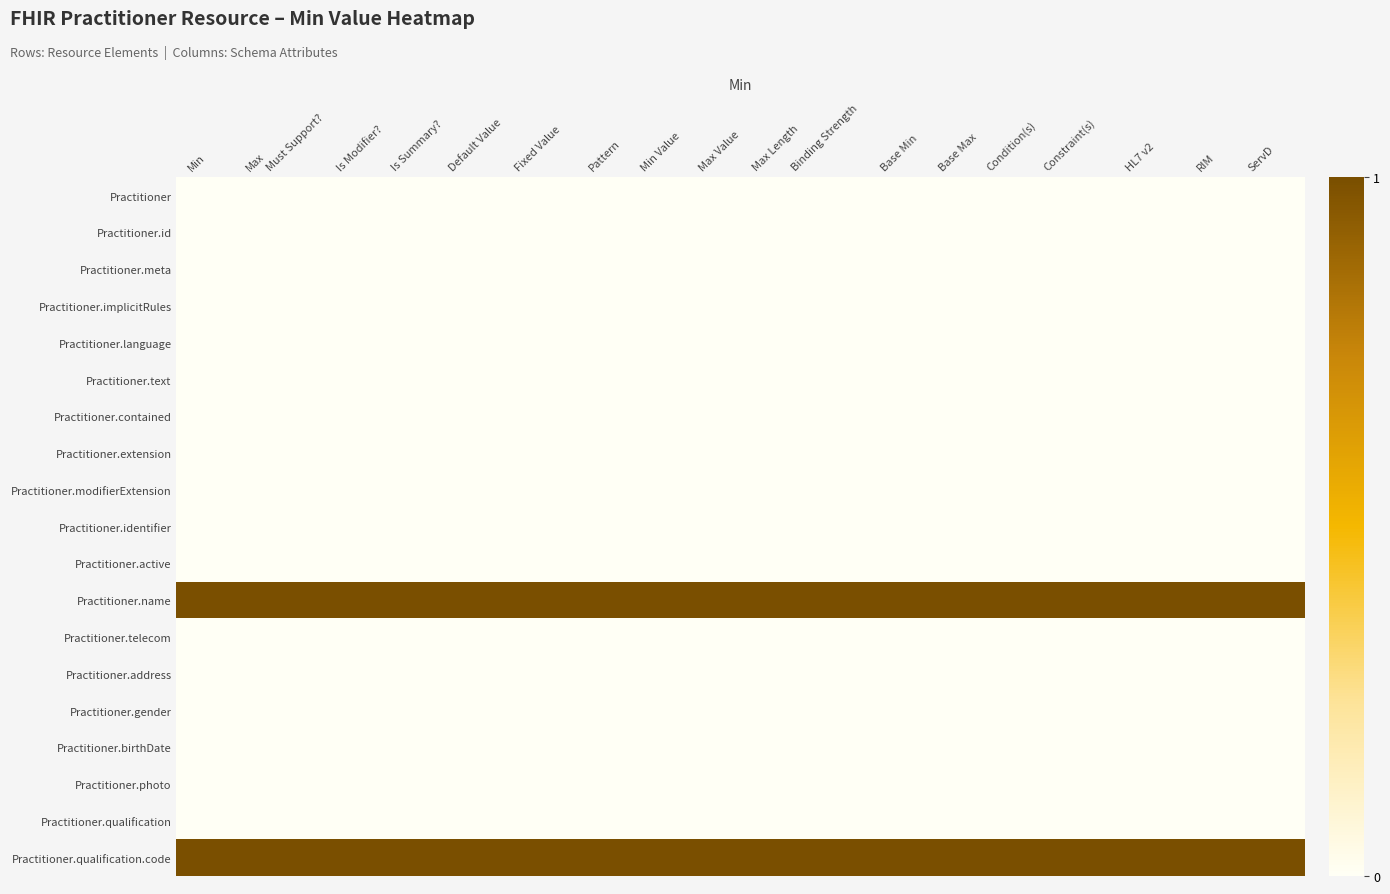

Which has a higher value, ServD or Default Value?

ServD